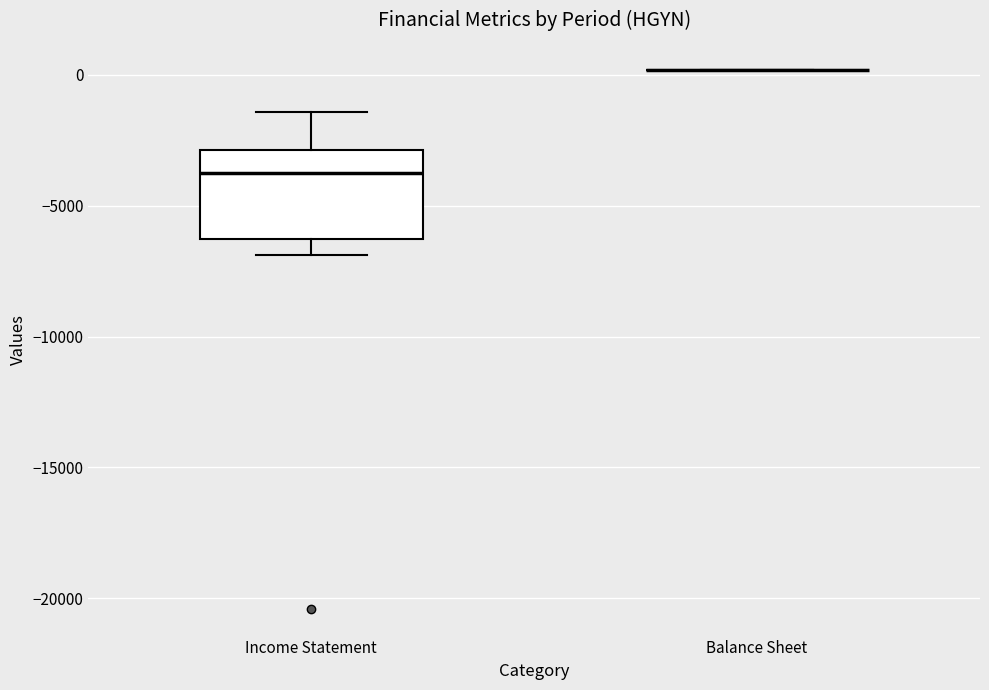

Reading left to right, transcribe this box plot: for each box, give where its median line is, the range the box spans, and where its two whiskers end, as read against the y-axis. The values are not printed on the chart, so give them approximately, as read against the axis.

Income Statement: median -3500, box -6500 to -3000, whiskers -7000 to -1500
Balance Sheet: box collapsed to a line at 0, whiskers 0 to 0